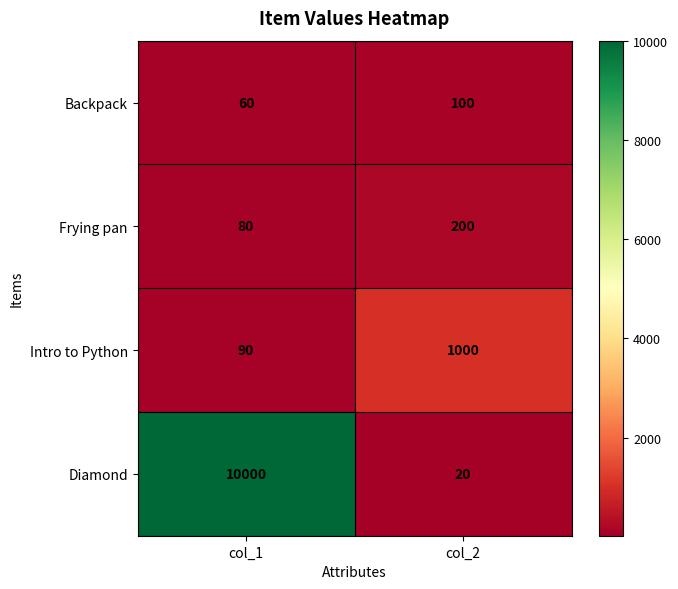

The value of Backpack at col_1 is 92. True or false?

False